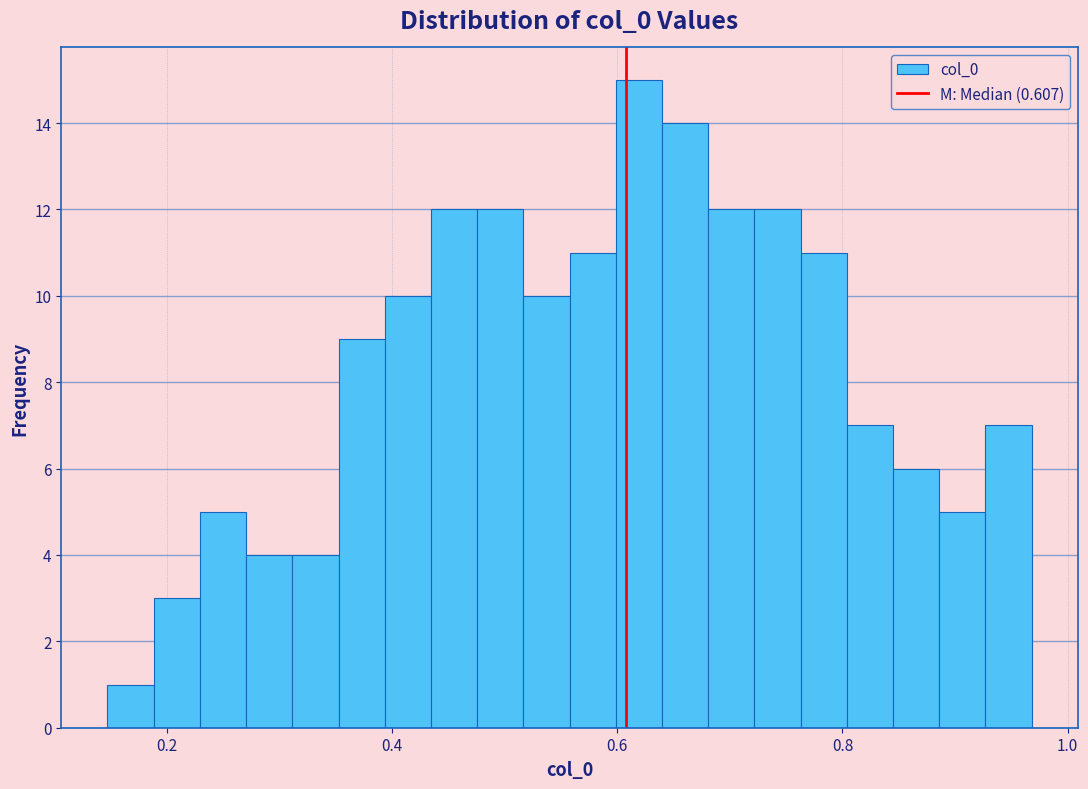

Read against the x-axis, roughly where is the centre of the tallest bar?

0.62